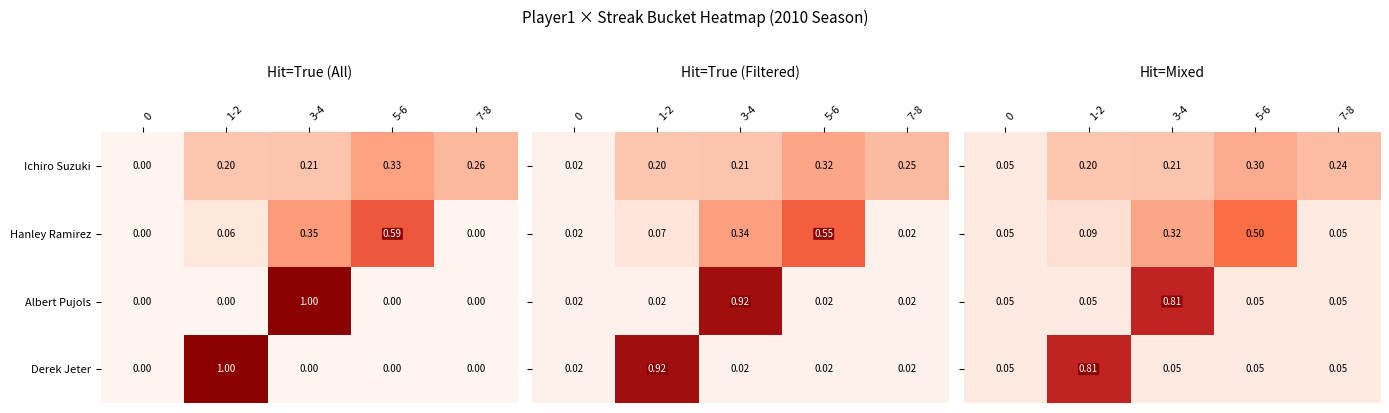

Which has a higher value, 0 or 1-2?

1-2